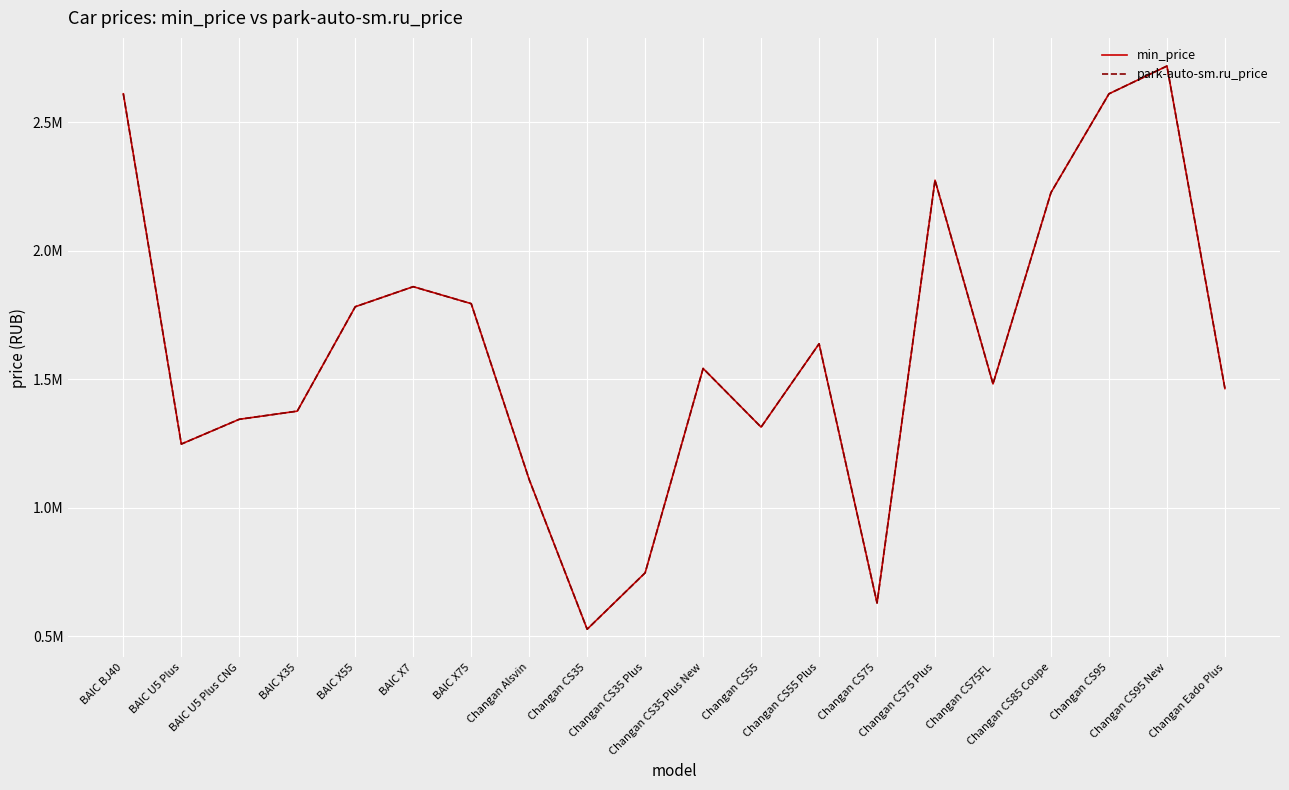

True or false: min_price has a value of 1242218 at Changan CS75 Plus.

False